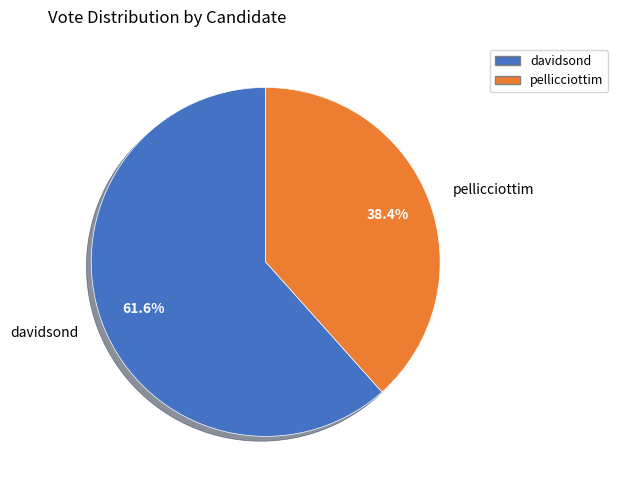

Count the number of slices in the pie.

2